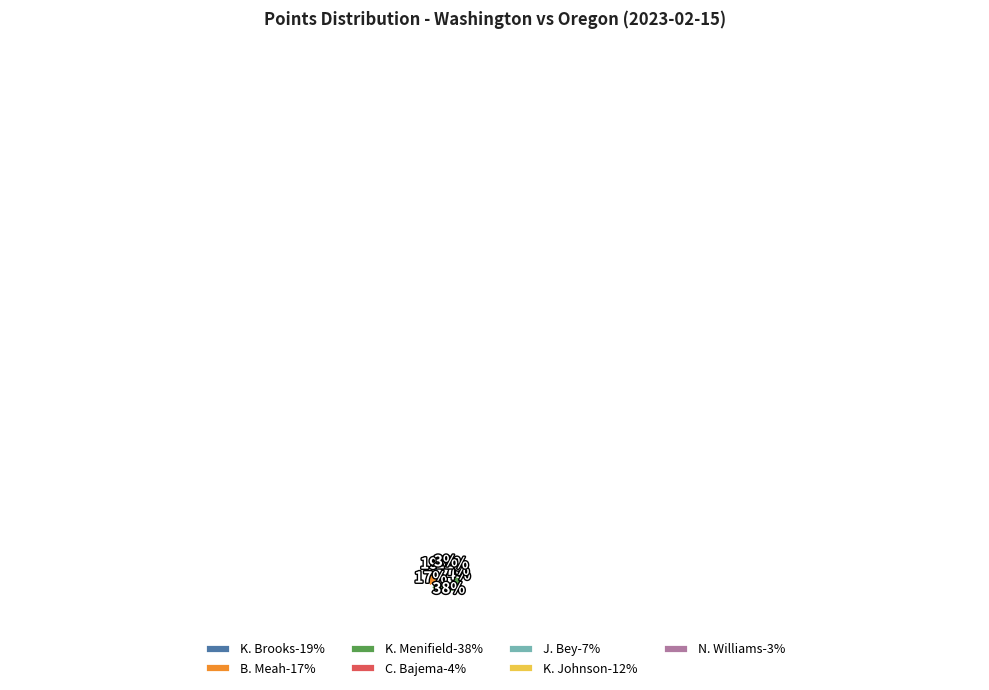

The N. Williams slice represents 3% of the pie. True or false?

True